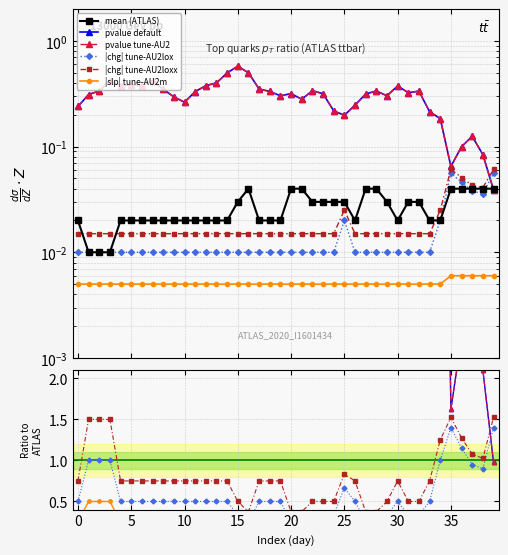

True or false: mean and chg cross at least once.

True